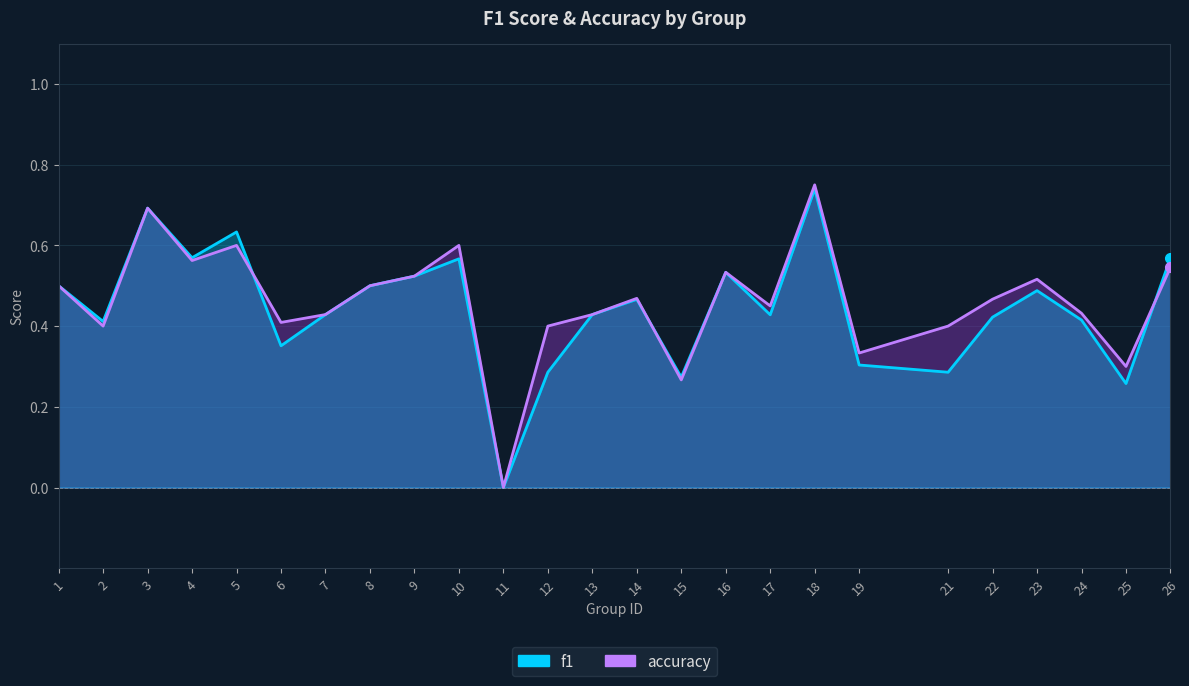

What is the greatest value displayed?

0.8